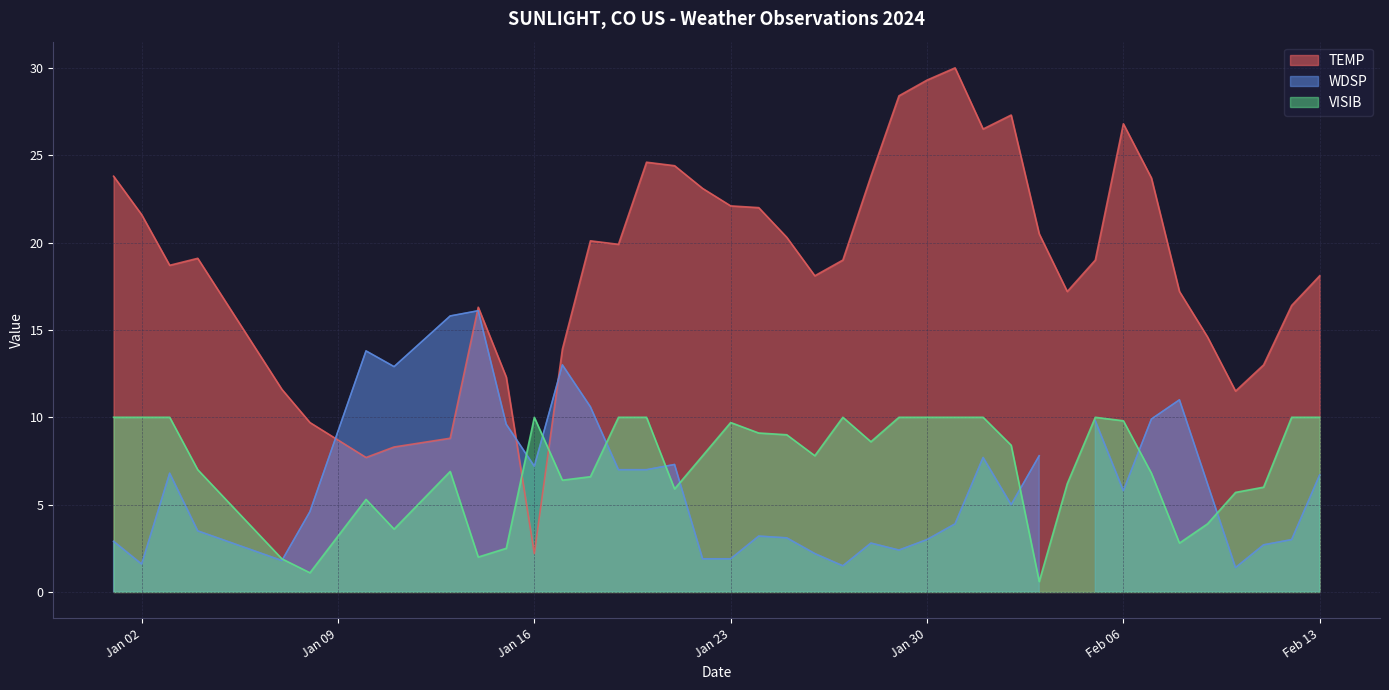

True or false: TEMP has a value of 50.1 at Jan 30.

False